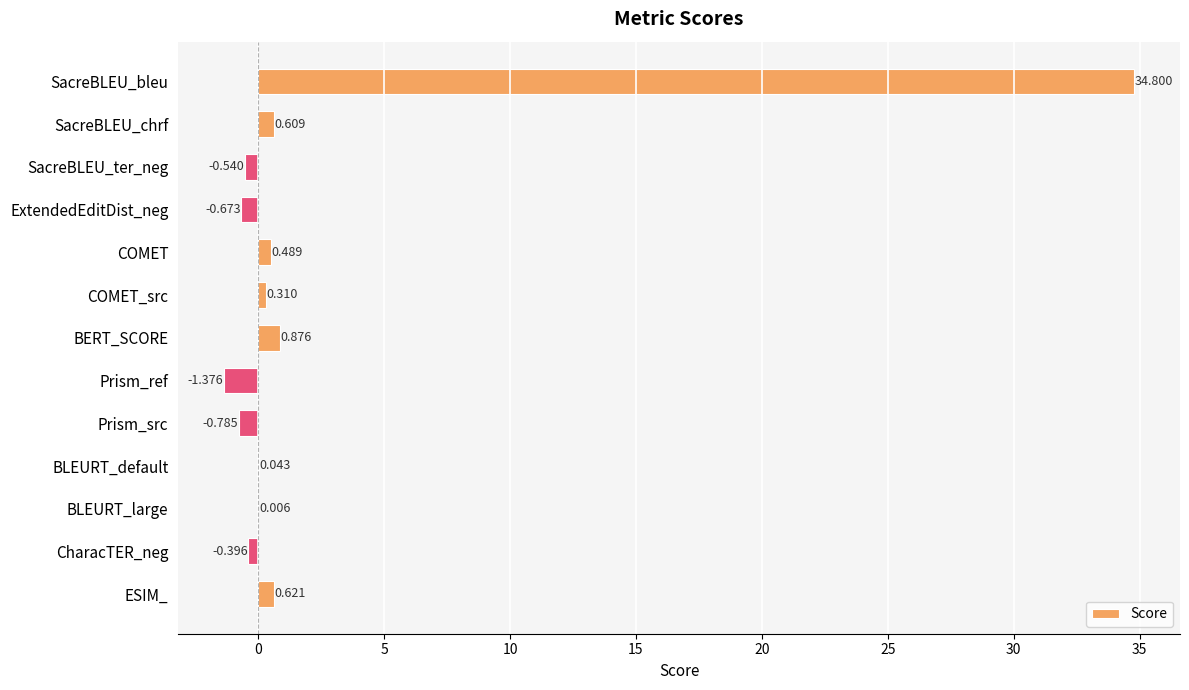

Which has a higher value, ESIM_ or Prism_src?

ESIM_